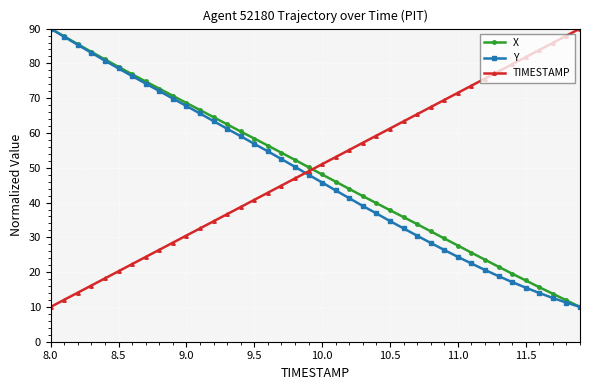

What is the average value of the TIMESTAMP series?

50.0